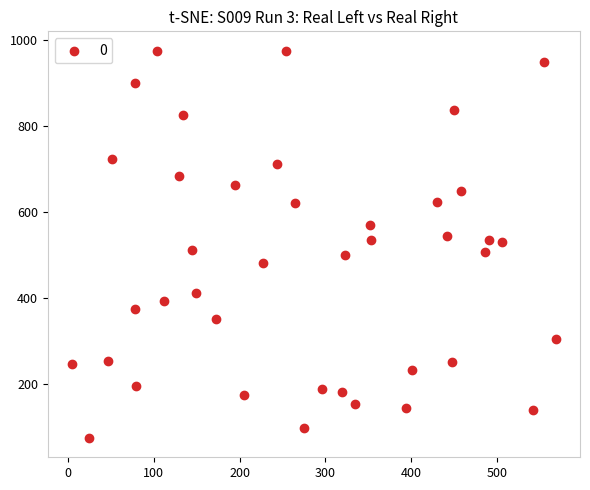

What is the range of X values (max minus min)?

563